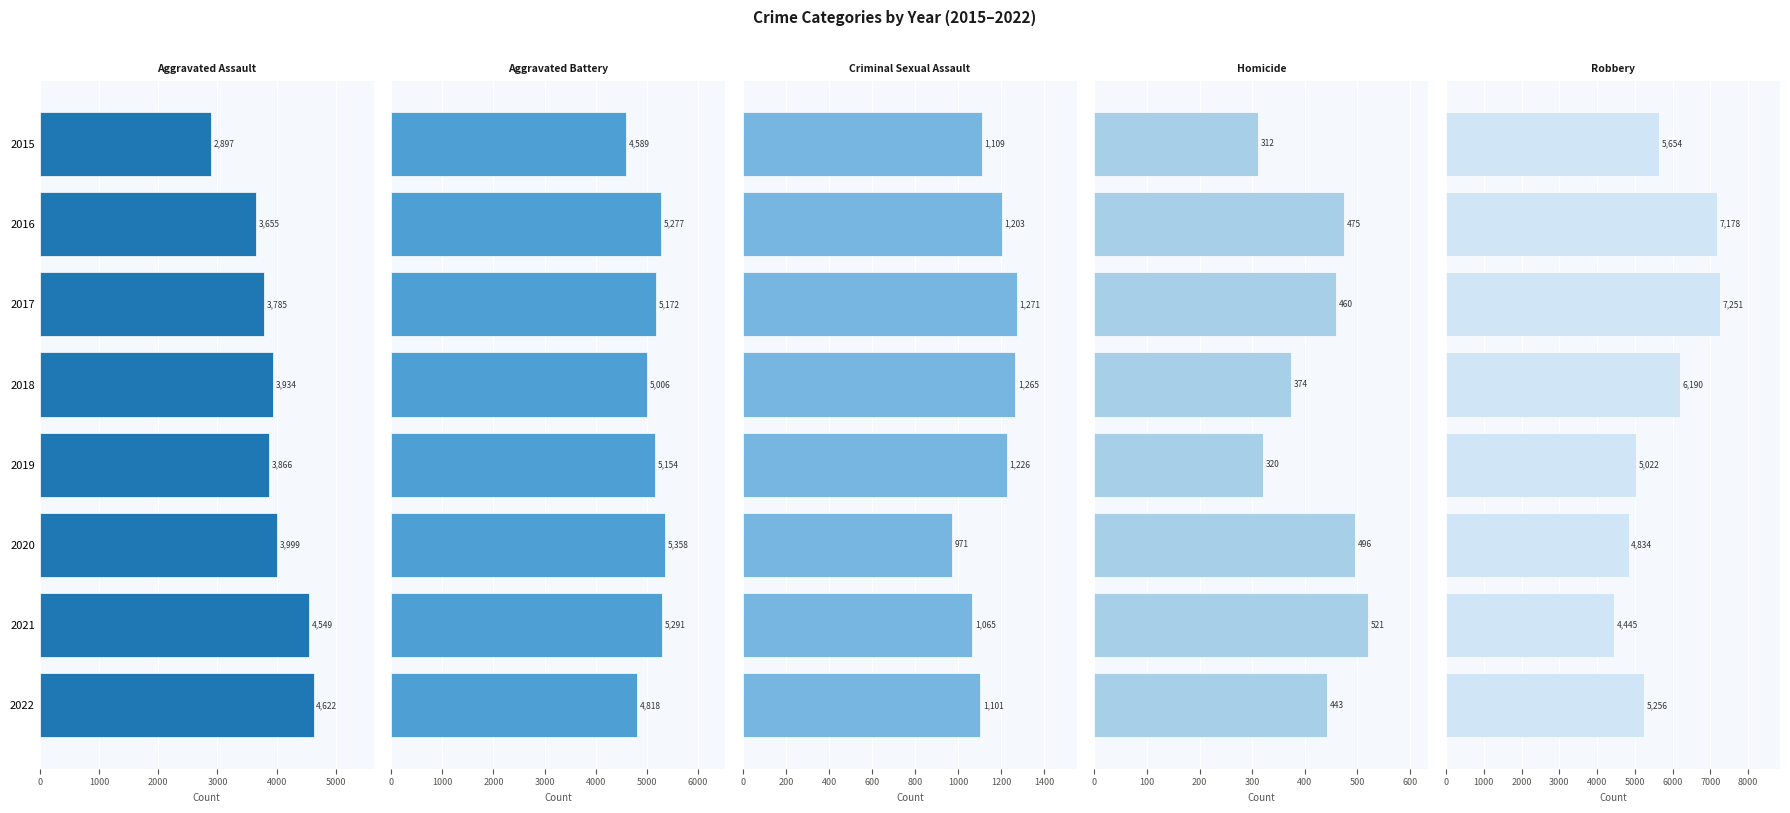

Which series has the largest total across all categories?

Robbery